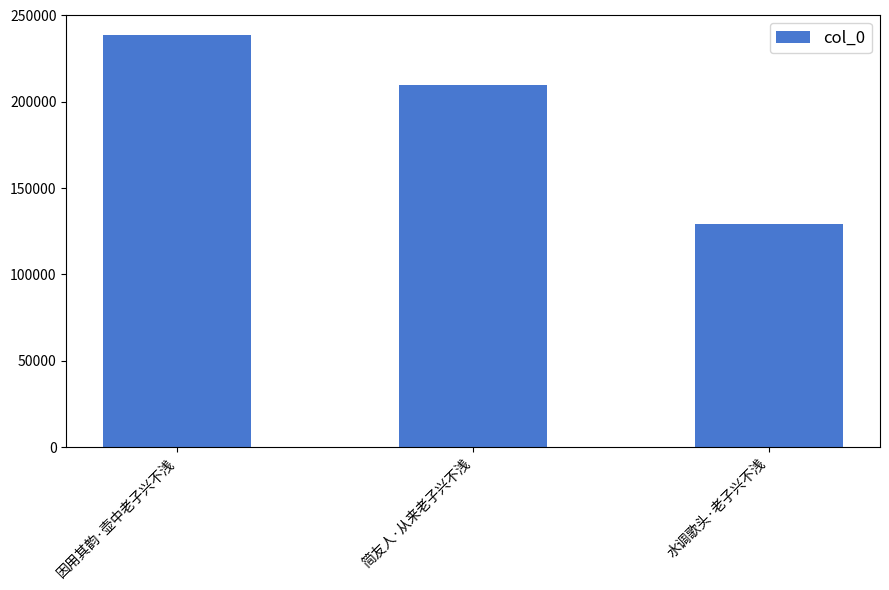

What is the sum of all values?

577594